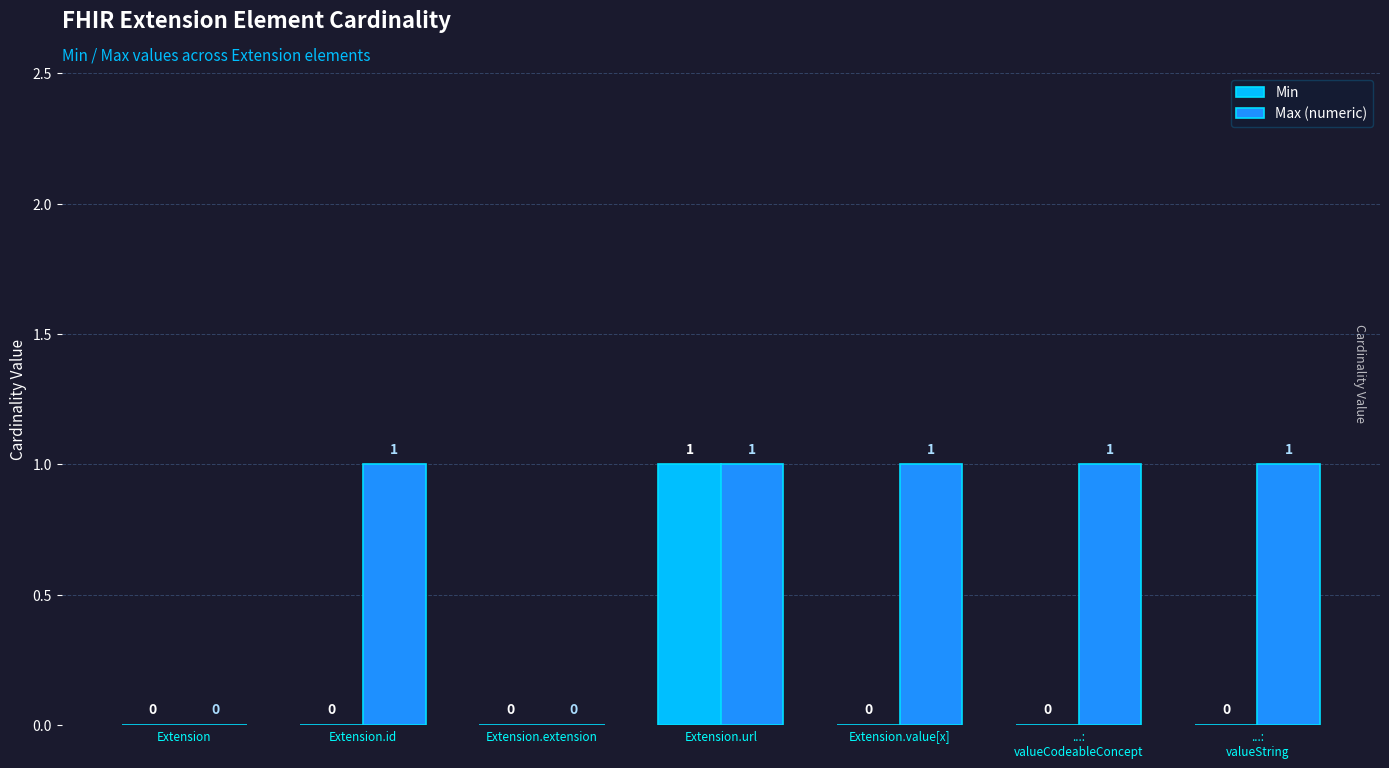

Reading left to right, transcribe all the data shown in this chart.

Min: 0	0	0	1	0	0	0
Max (numeric): 0	1	0	1	1	1	1